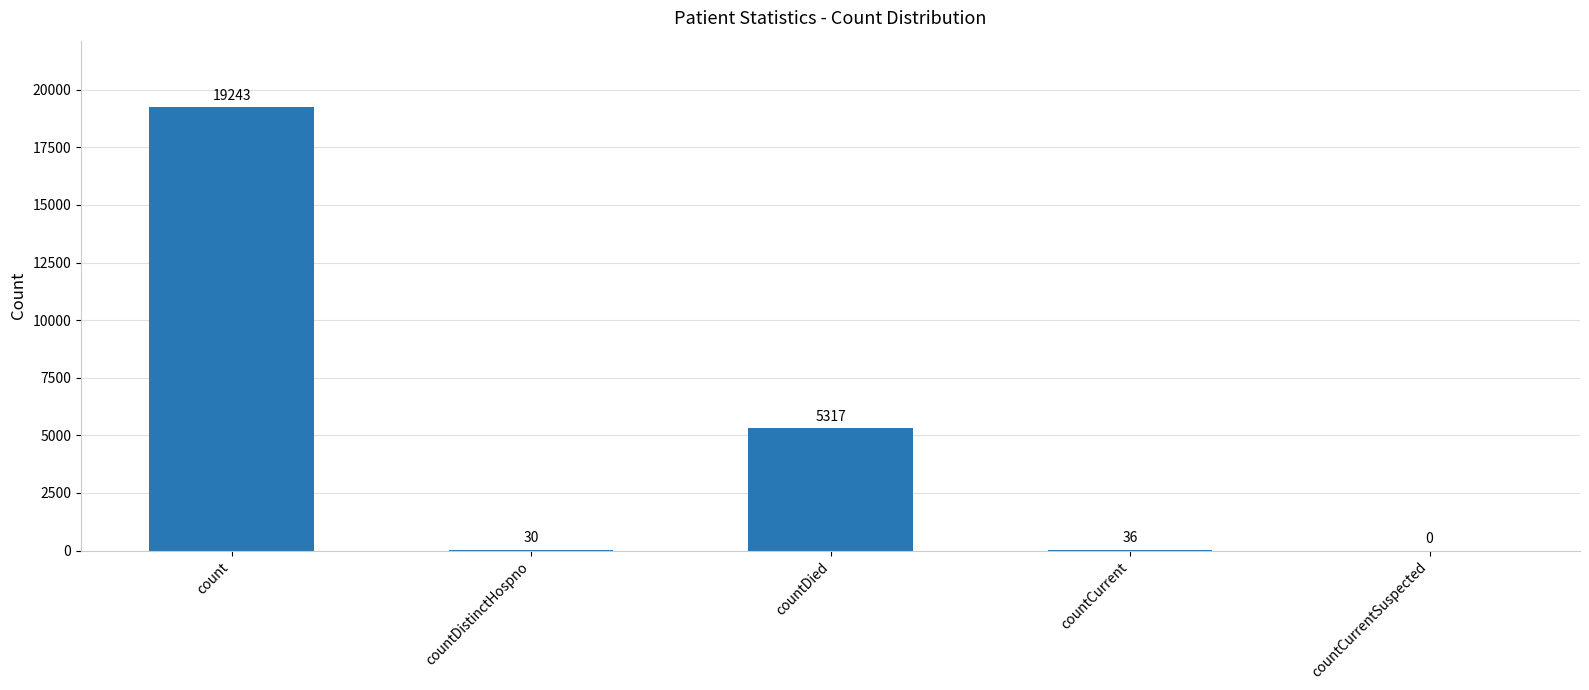

Reading left to right, list all the values displayed in this chart.

count=19243	countDistinctHospno=30	countDied=5317	countCurrent=36	countCurrentSuspected=0